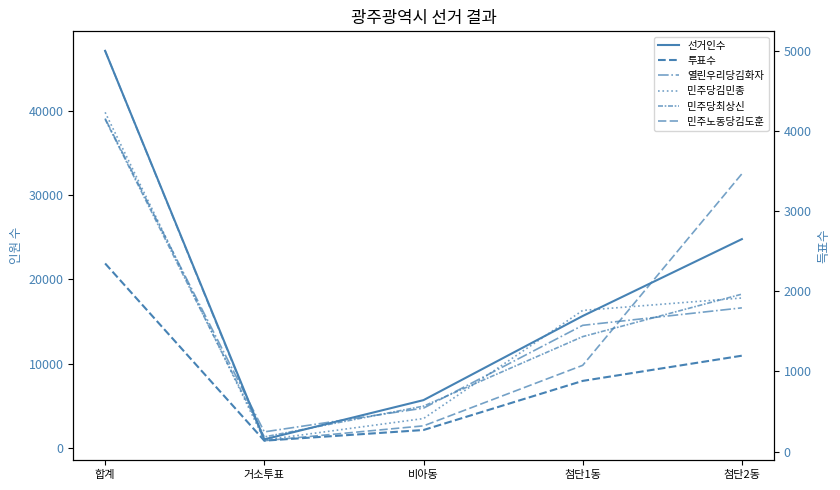

True or false: 투표수 and 민주당최상신 cross at least once.

False